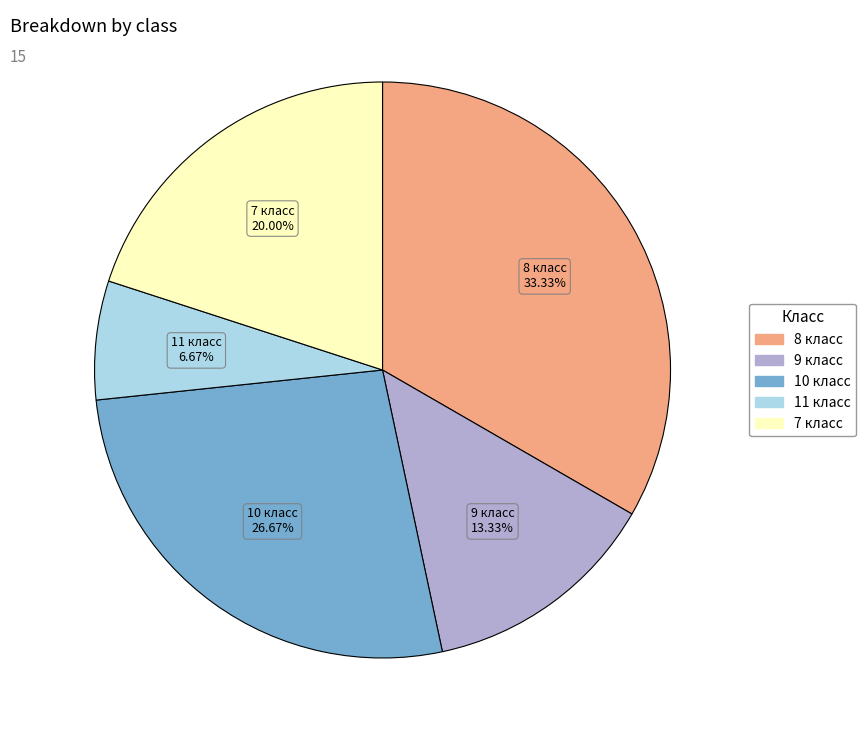

To the nearest percent, what is the difference between the 7 класс and 11 класс slice percentages?

13%